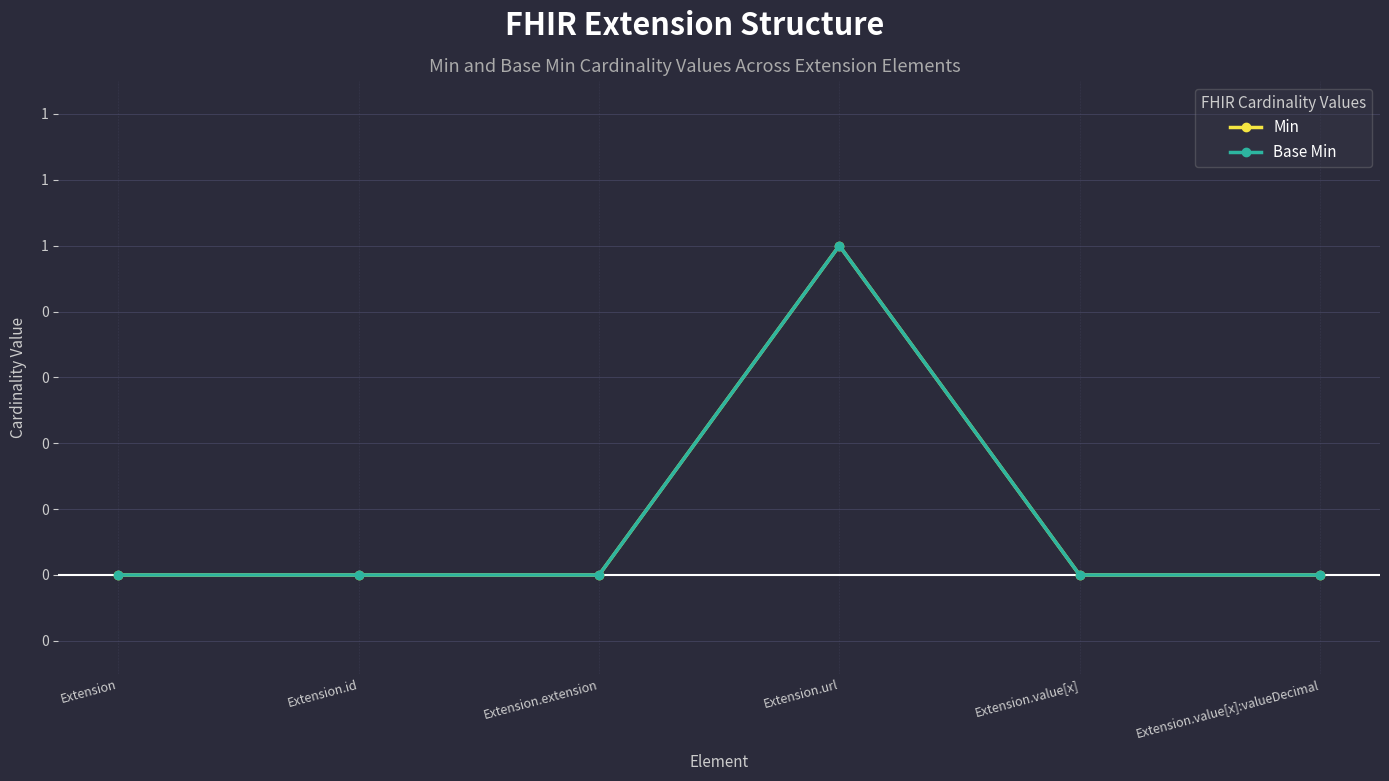

True or false: Base Min and Min cross at least once.

False